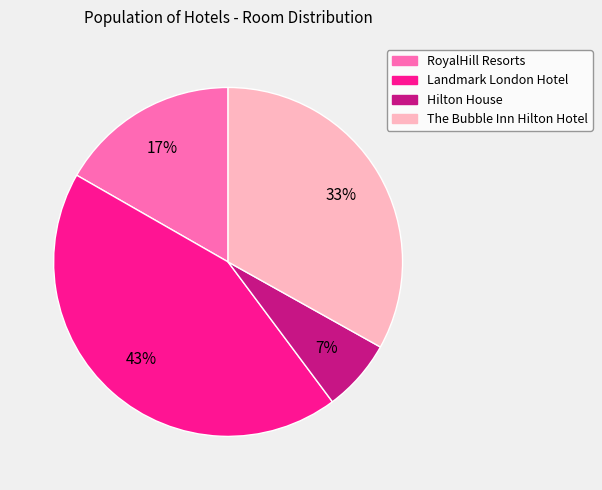

Is there any slice that represents more than half of the pie?

No